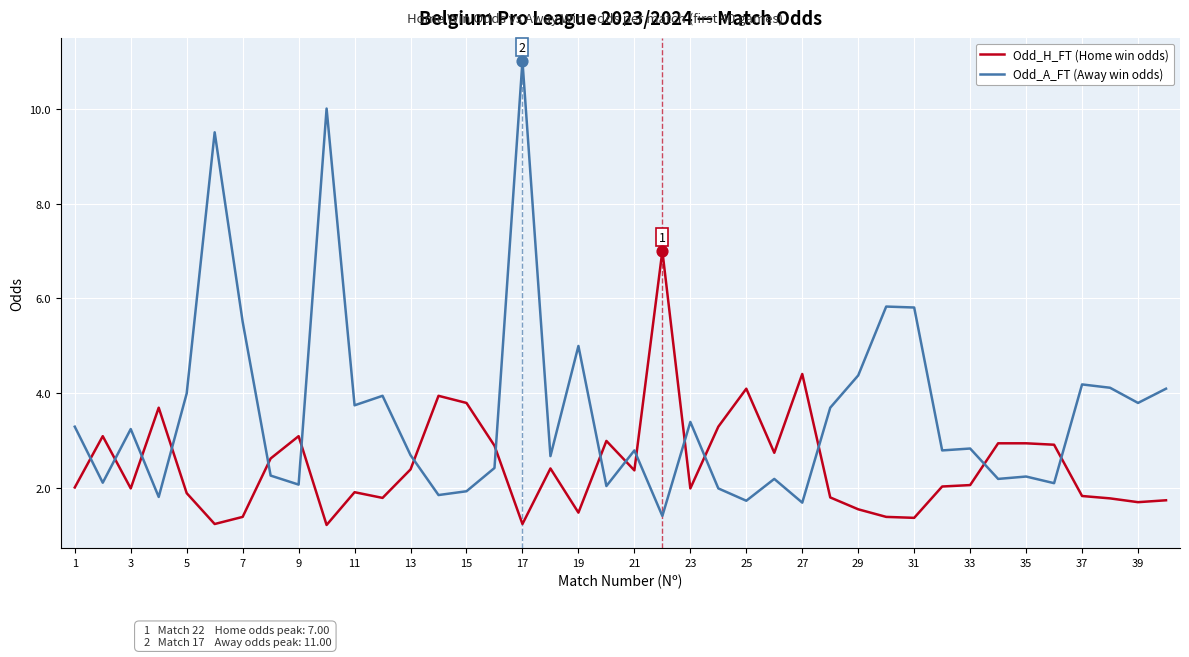

What are all the series names shown in the legend?

Odd_H_FT (Home win odds), Odd_A_FT (Away win odds)